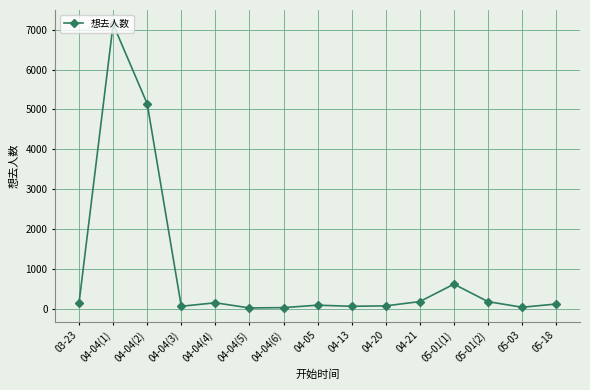

What is the smallest value displayed?

33